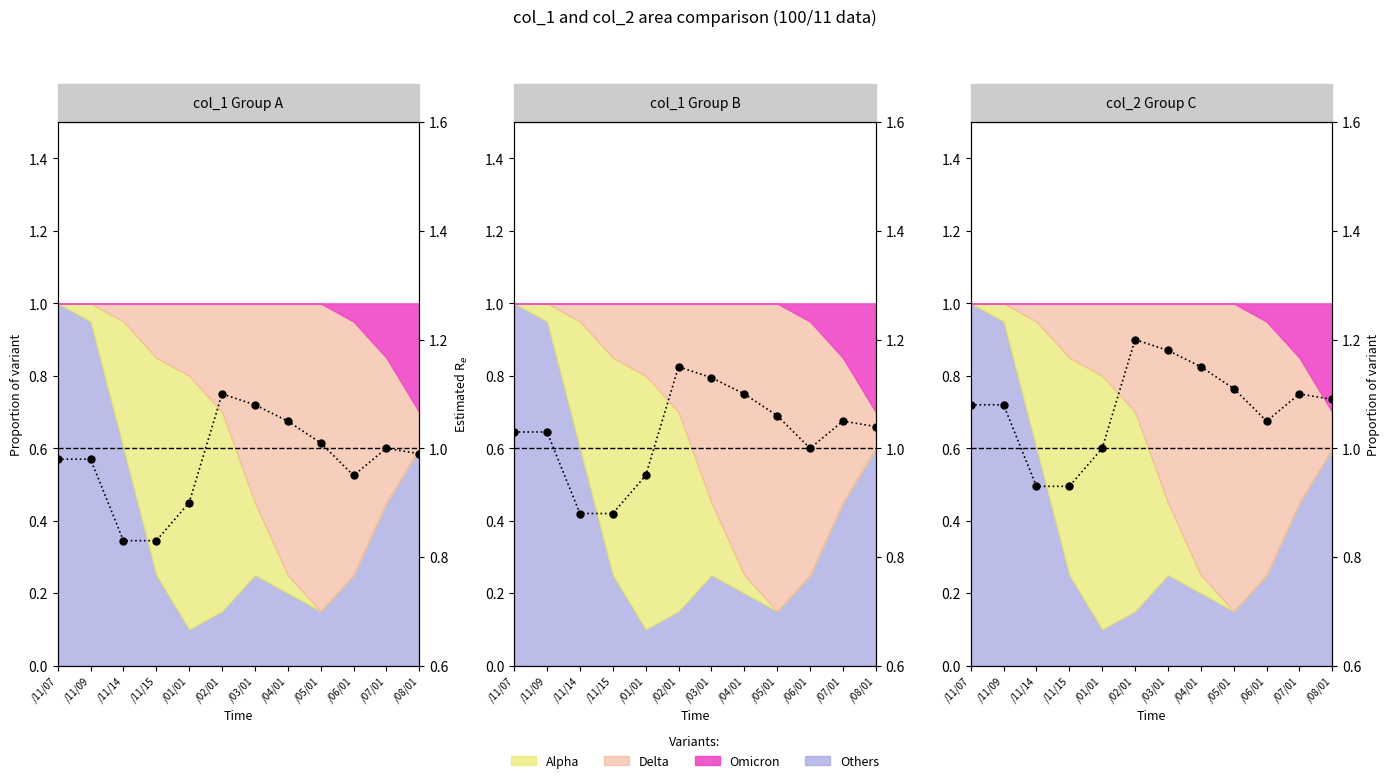

What is the change in value from /01/01 to /04/01?

+0.2